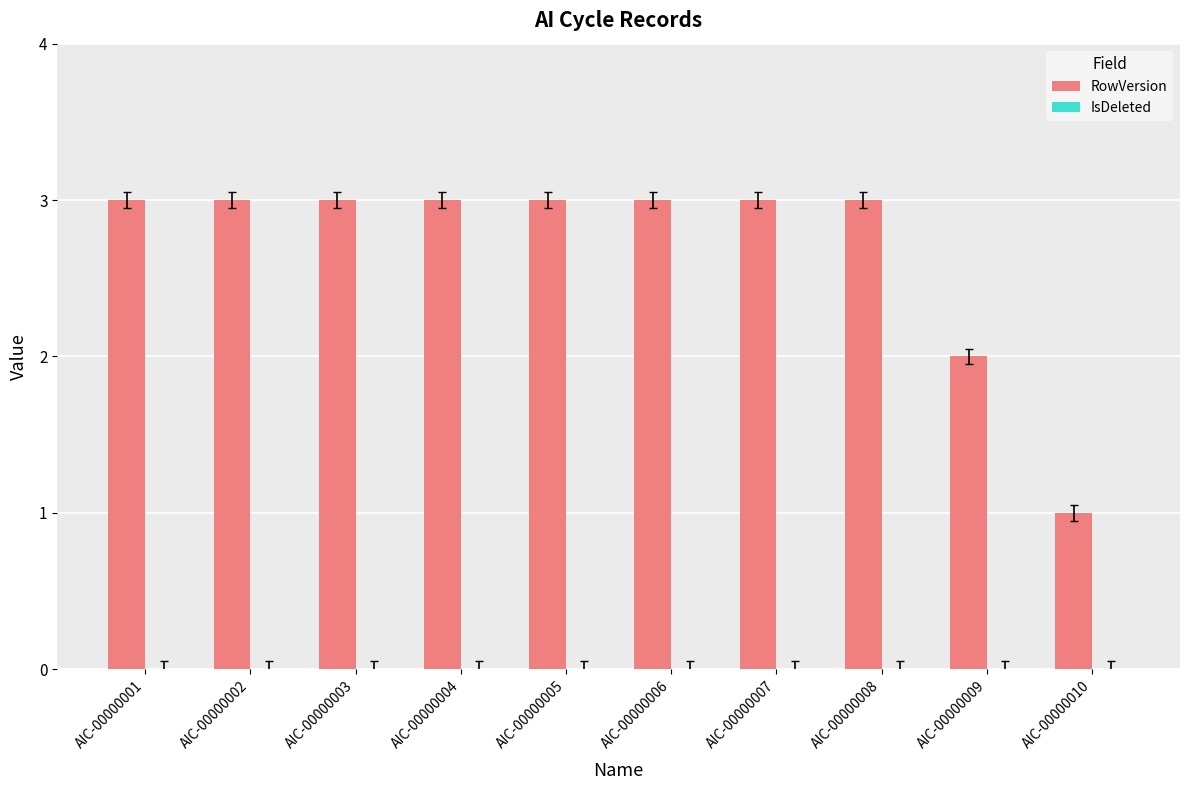

Are the bars grouped side by side (vs. stacked)?

No